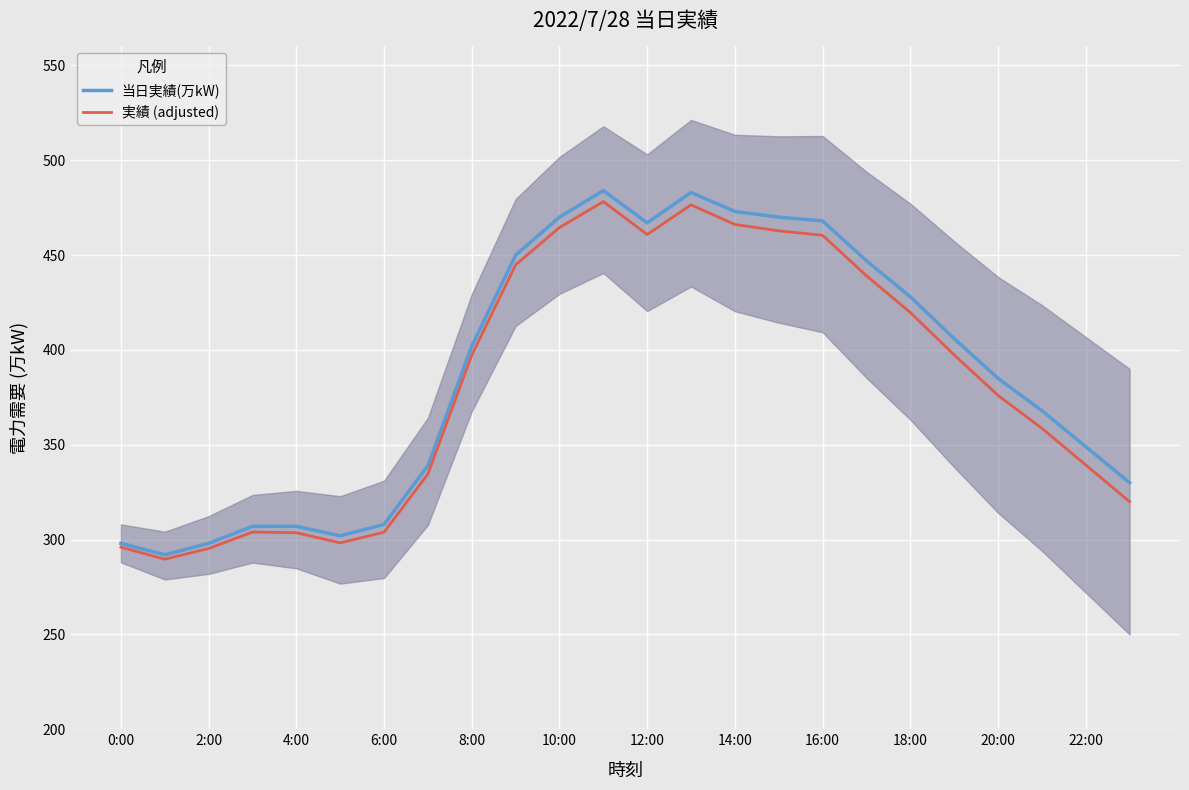

In 当日実績(万kW), how many points are lower than both neighbors (excluding endpoints)?

3